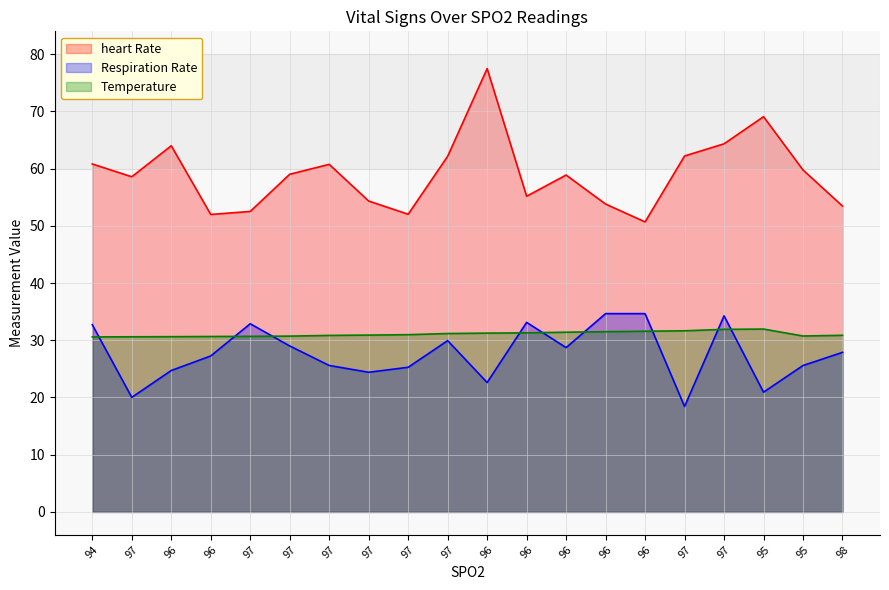

How many data points does each series have?

20